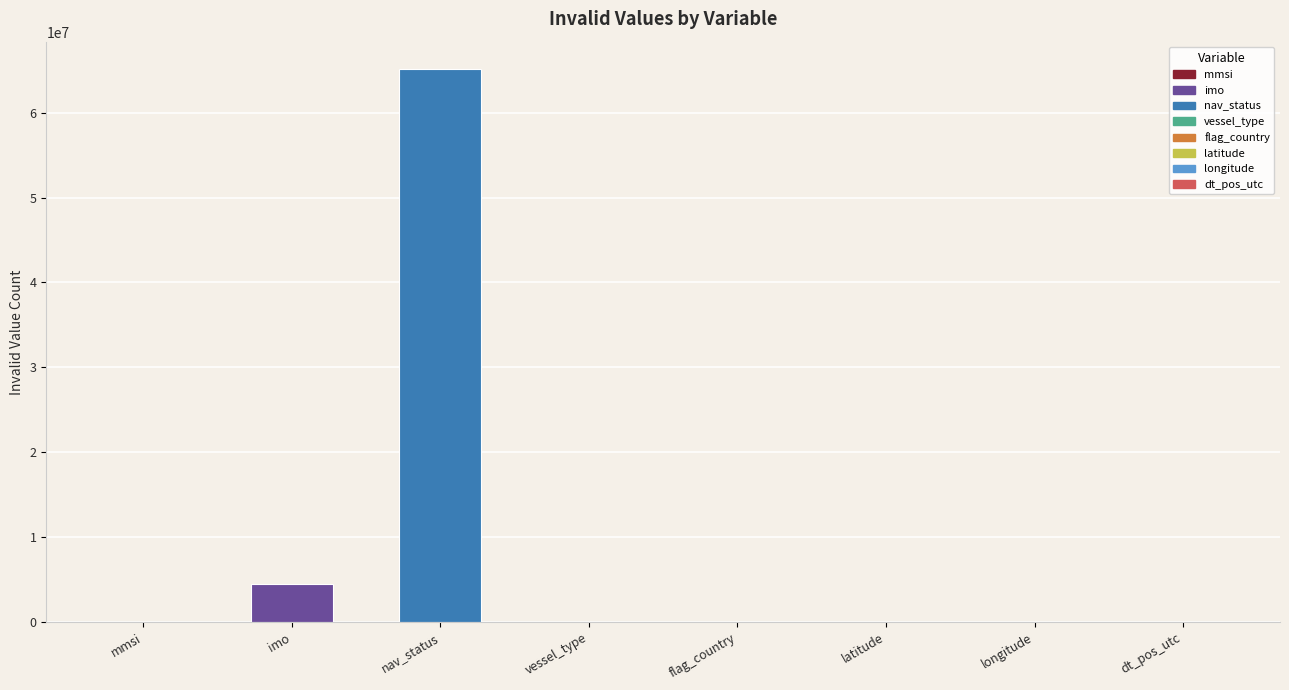

Which has a higher value, nav_status or longitude?

nav_status